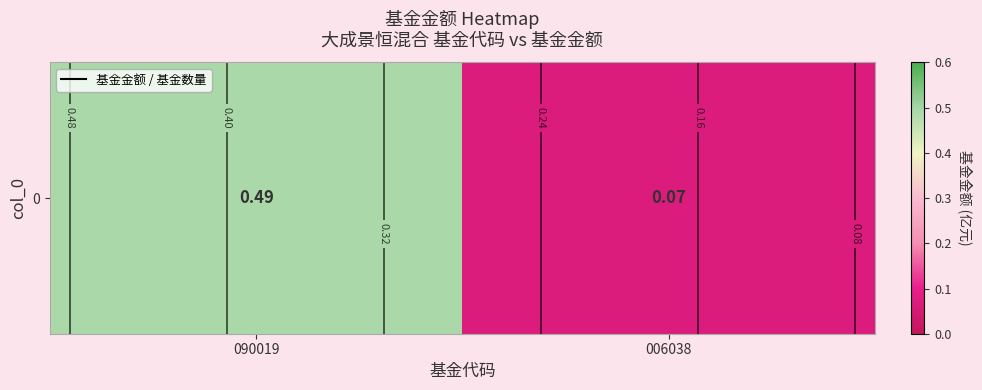

What is the approximate value at 006038?

0.1